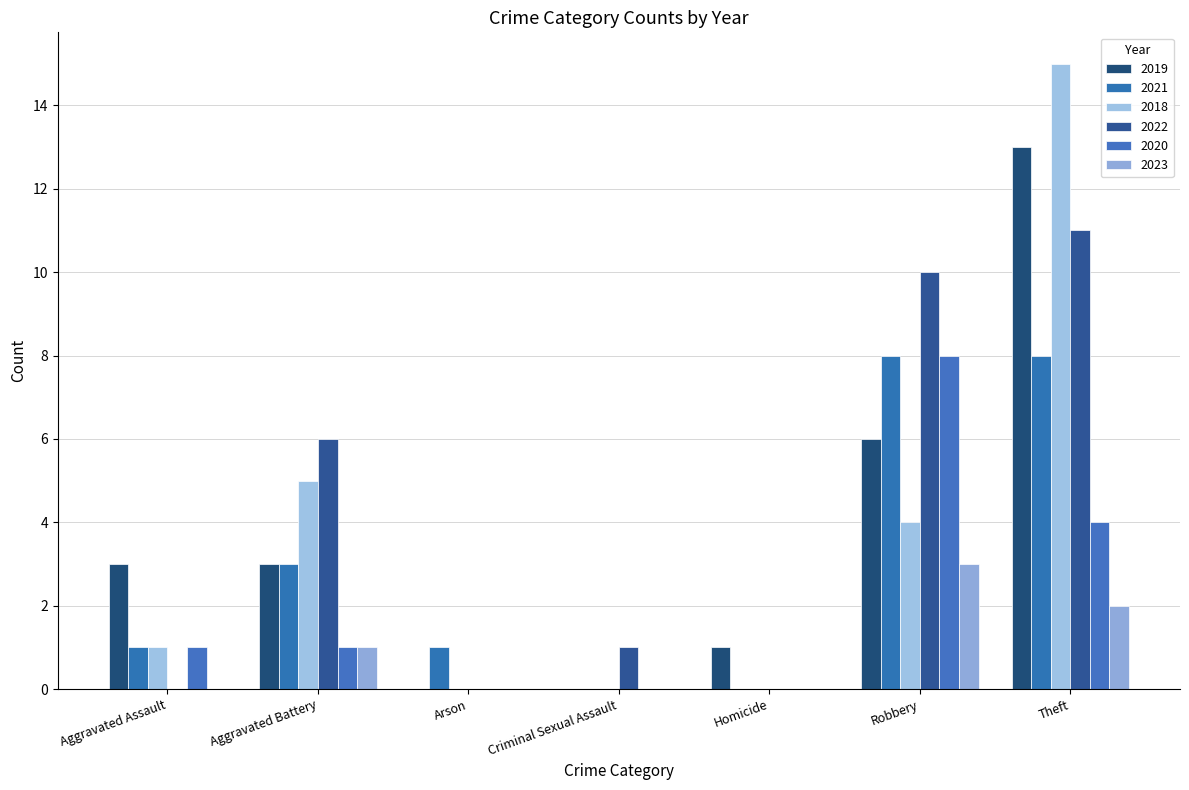

How many groups of bars are there?

7